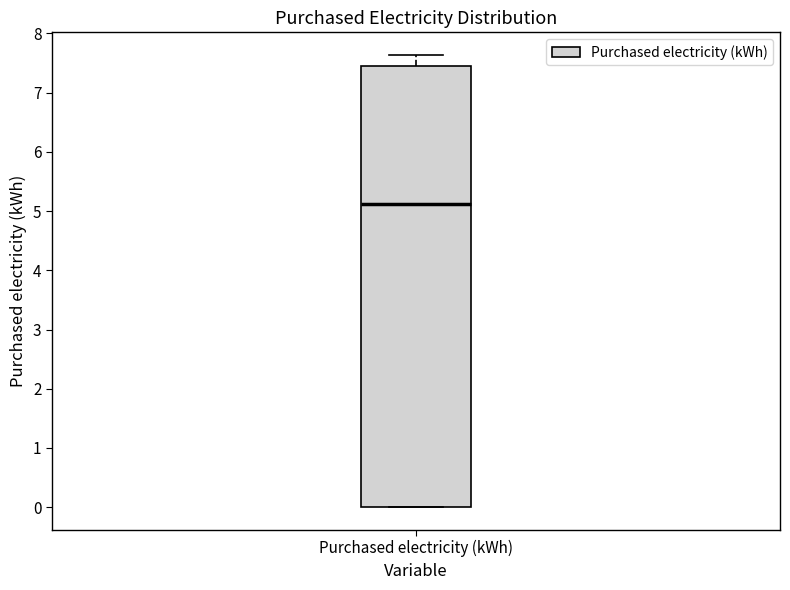

Transcribe this box plot: give where the median line is, the range the box spans, and where the two whiskers end, as read against the y-axis. The values are not printed on the chart, so give them approximately, as read against the axis.

median 5.1, box 0.0 to 7.5, whiskers 0.0 to 7.6